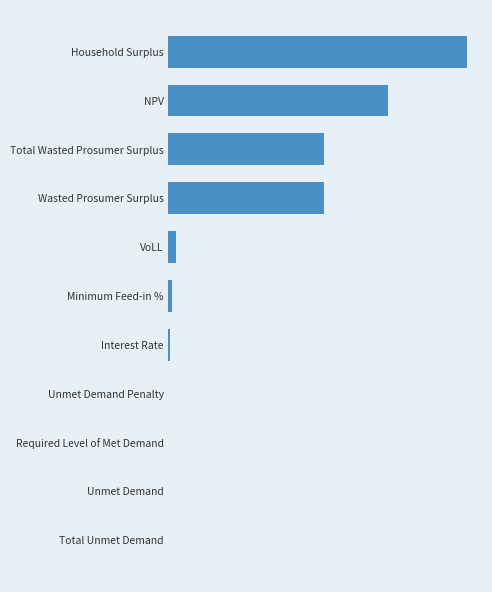

Count the number of data series in this chart.

1